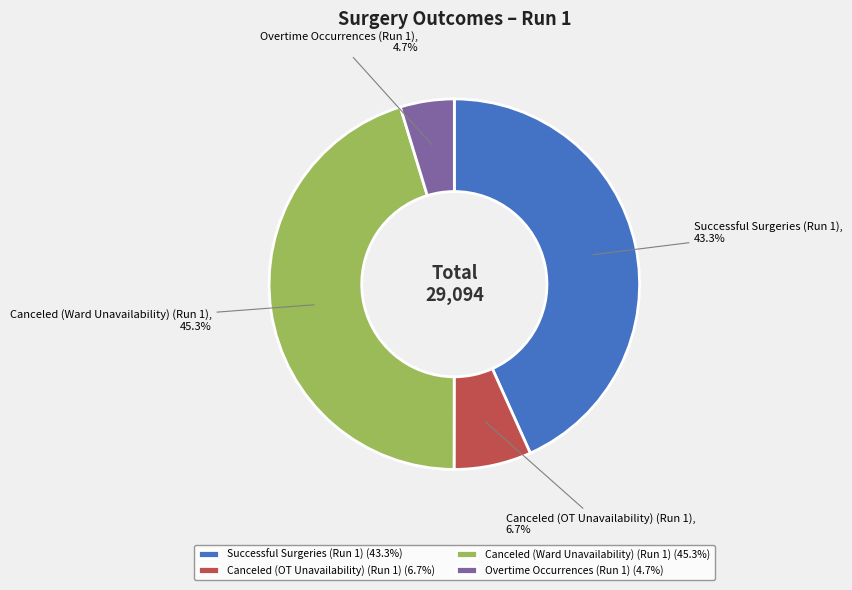

To the nearest percent, what is the difference between the Canceled (OT Unavailability) (Run 1) and Successful Surgeries (Run 1) slice percentages?

37%